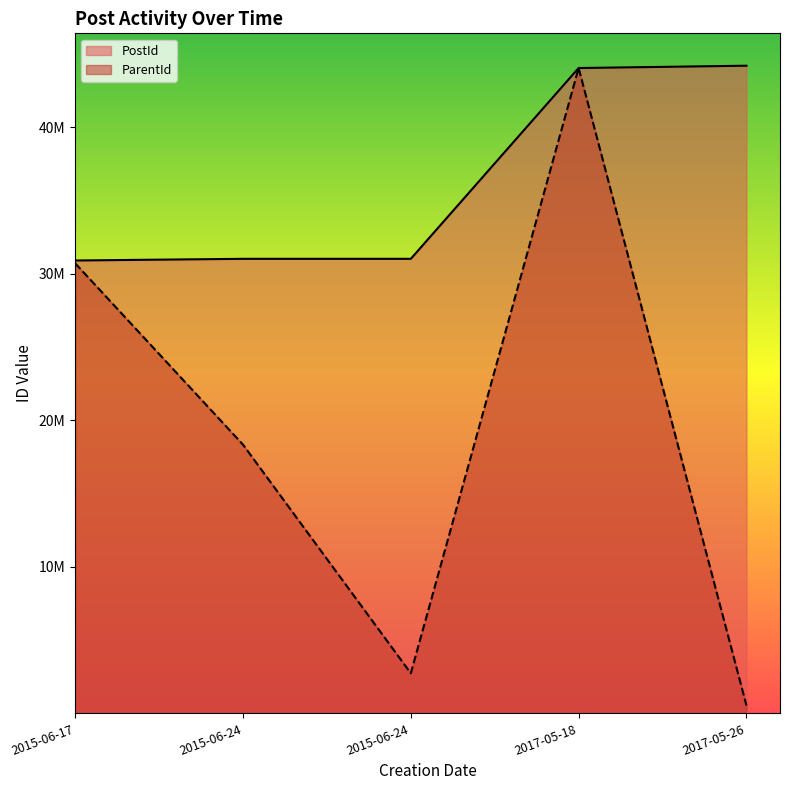

At 2015-06-24, list the series in order from largest to smallest.

PostId, ParentId